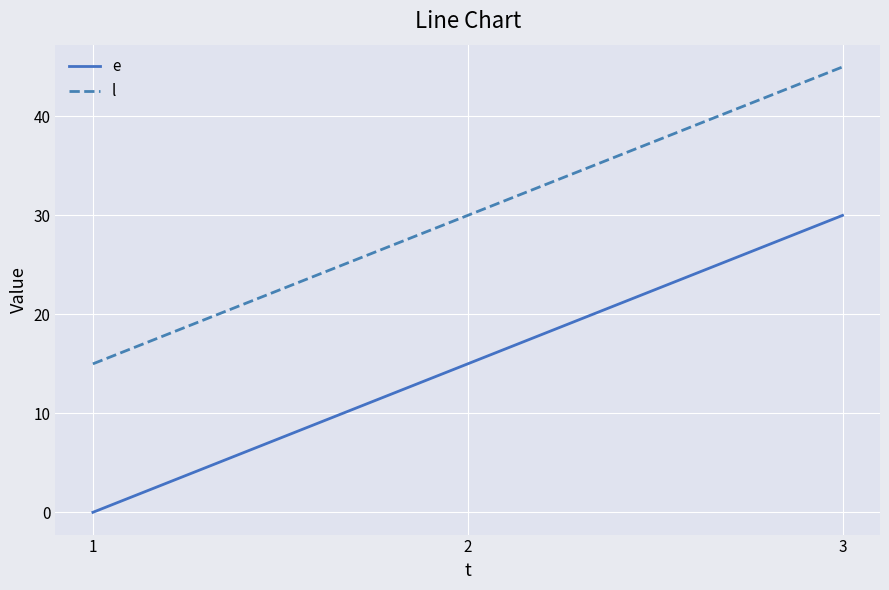

Rank the series by their average value, from highest to lowest.

l, e